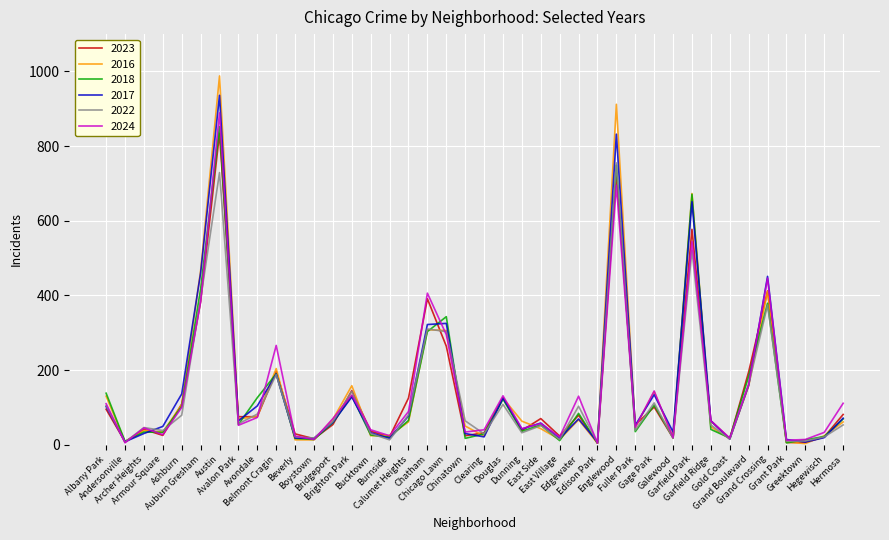

Is this an area chart (filled region under the line)?

No